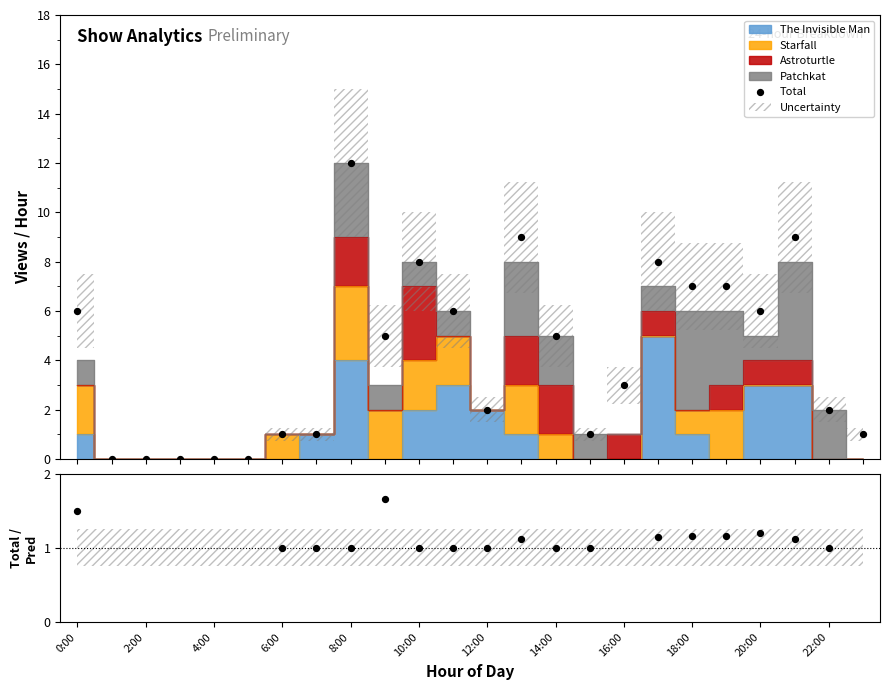

Which series has the largest Y range (max minus min)?

Total